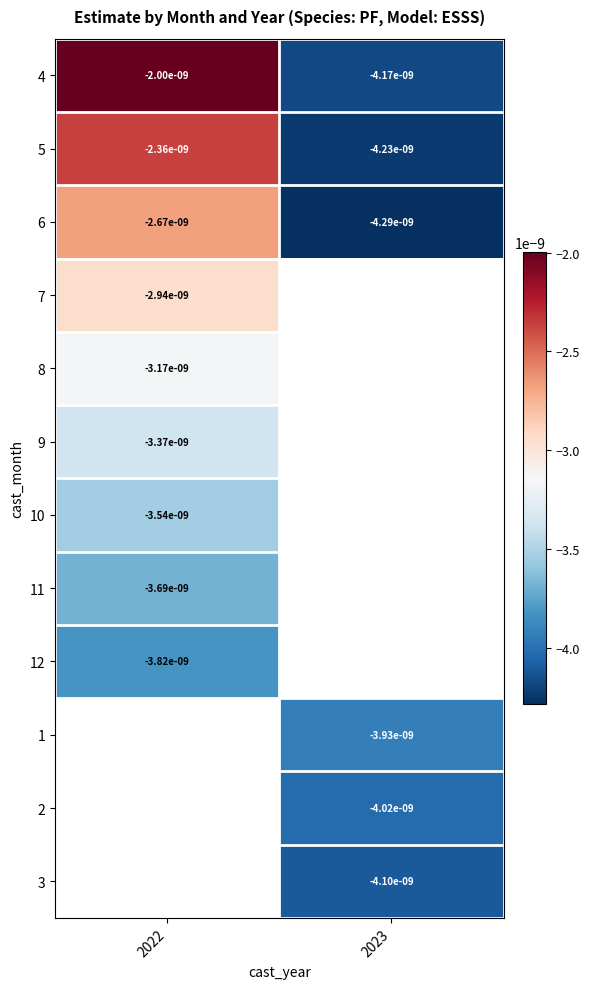

At which label is 6 closest to 0?

2022